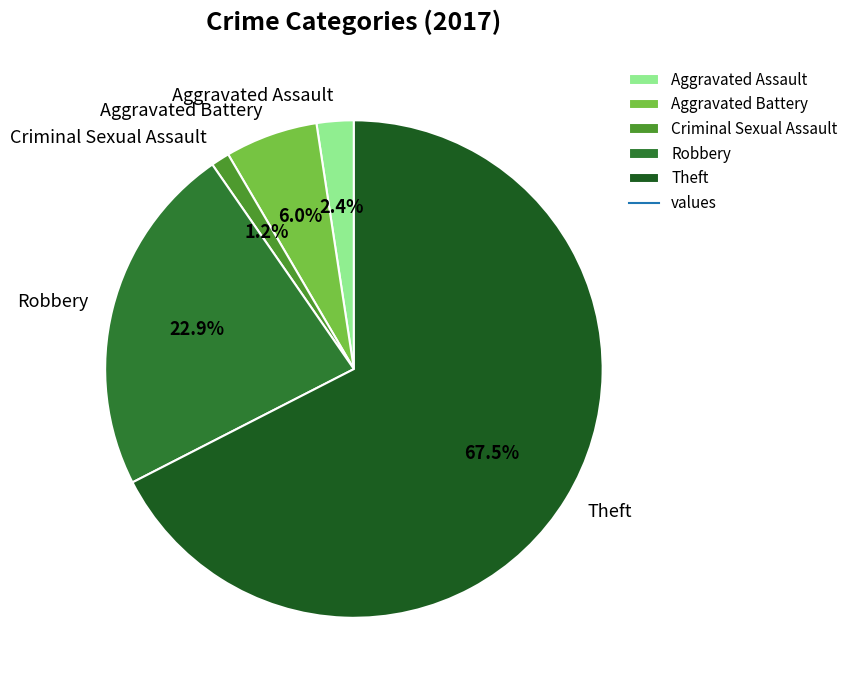

Does Robbery represent more than half of the total?

No